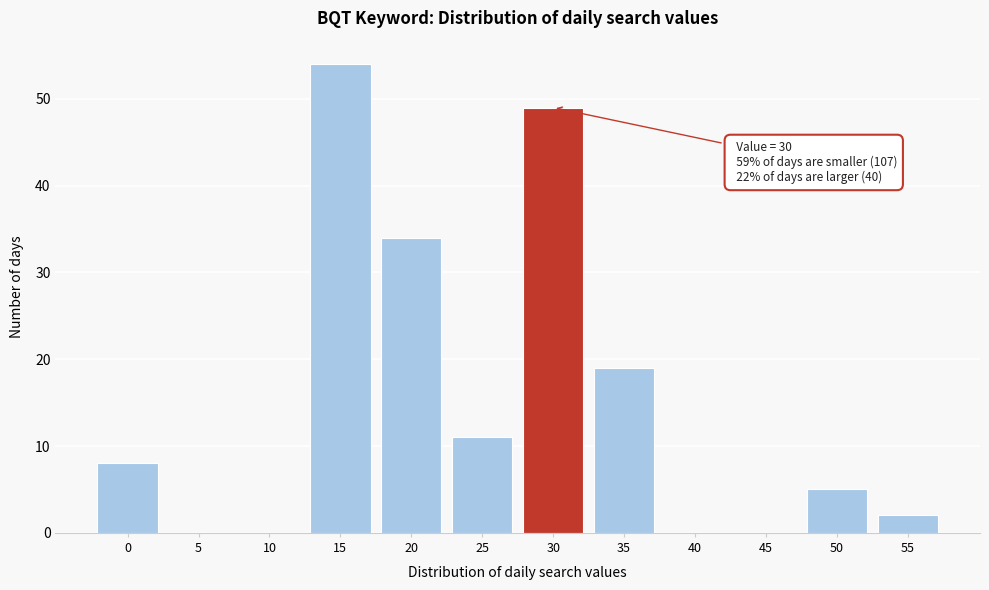

Reading right to left, list all the values displayed in this chart.

55=2	50=5	45=0	40=0	35=19	30=49	25=11	20=34	15=54	10=0	5=0	0=8